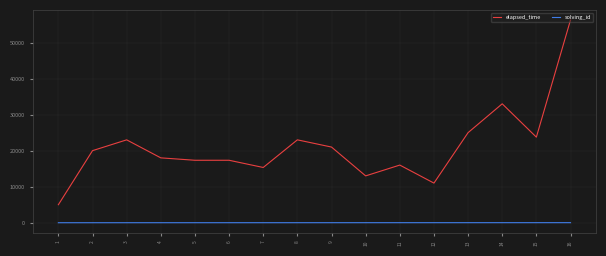

What is the difference between the maximum and second lowest values in the elapsed_time series?

45250